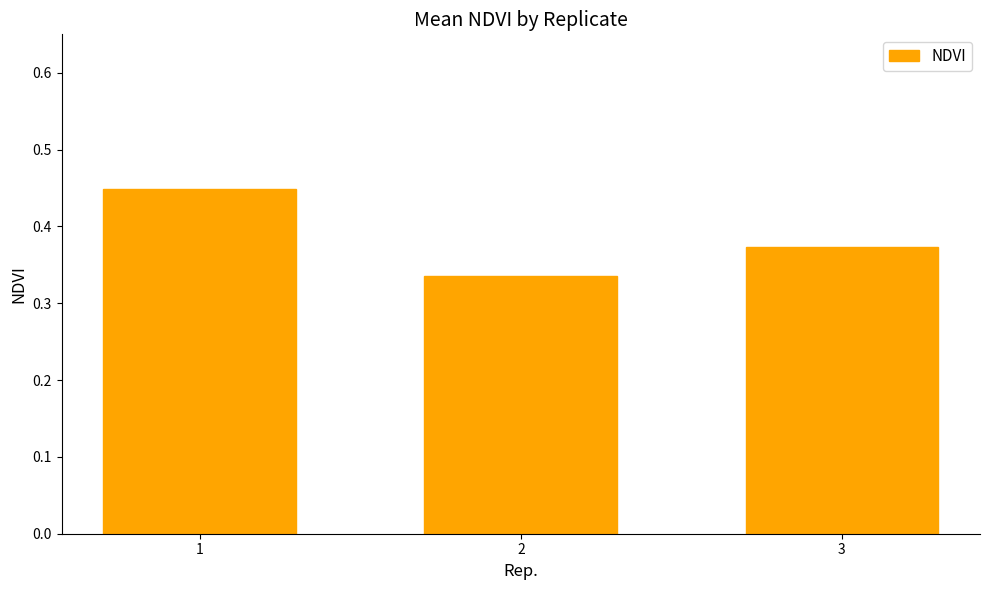

List the labels in order of value, largest first.

1, 3, 2